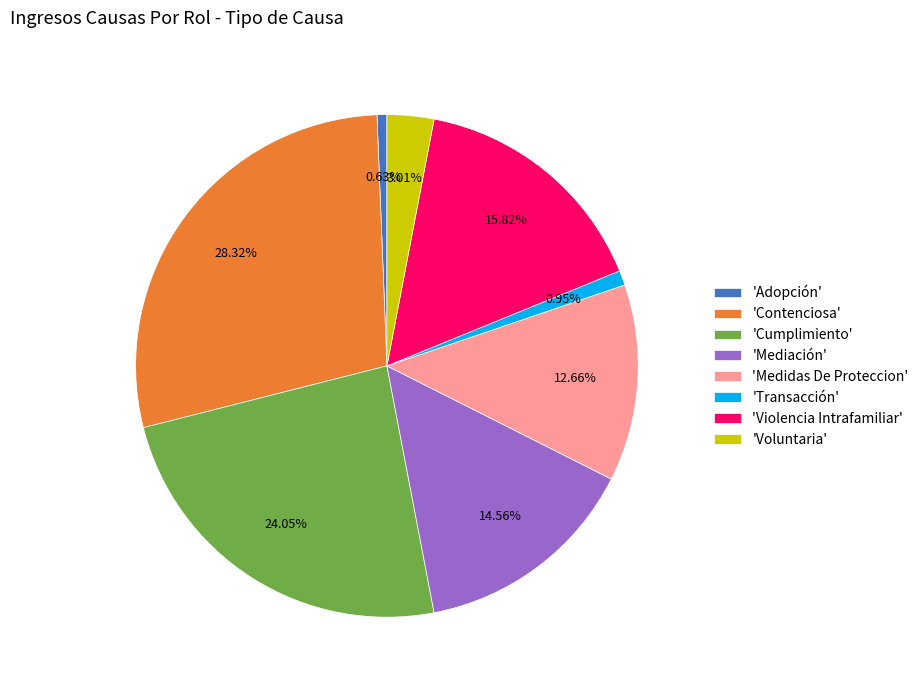

Is there a majority slice in this chart?

No